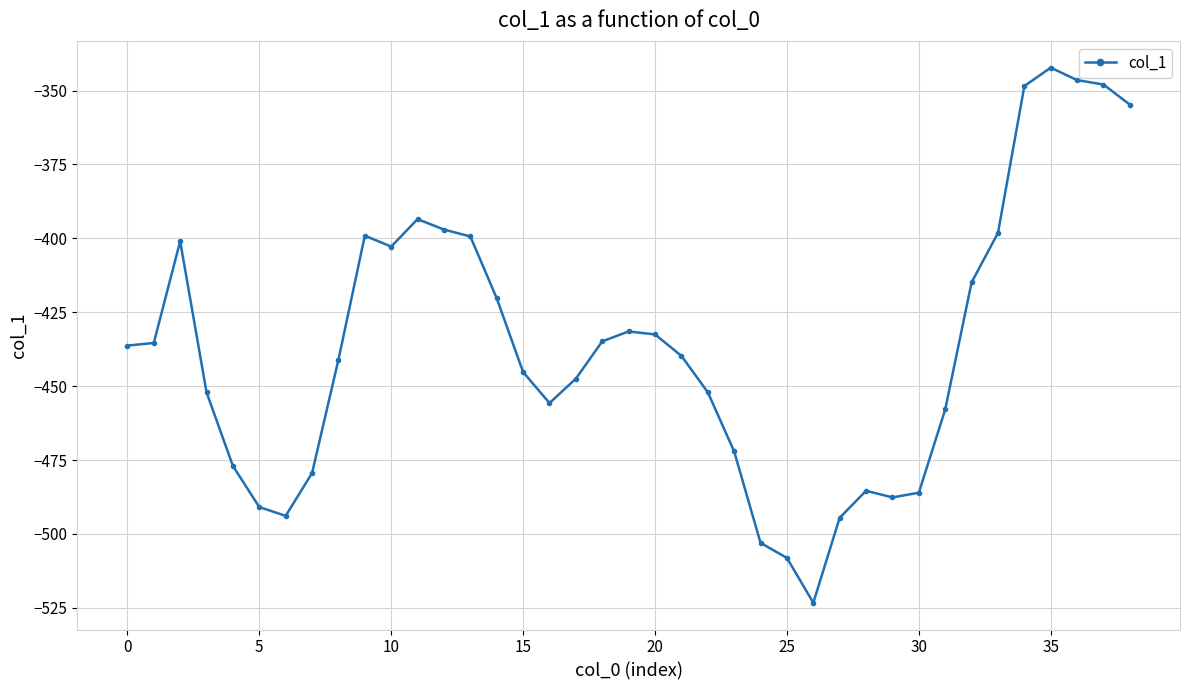

How many distinct data groups are displayed?

1